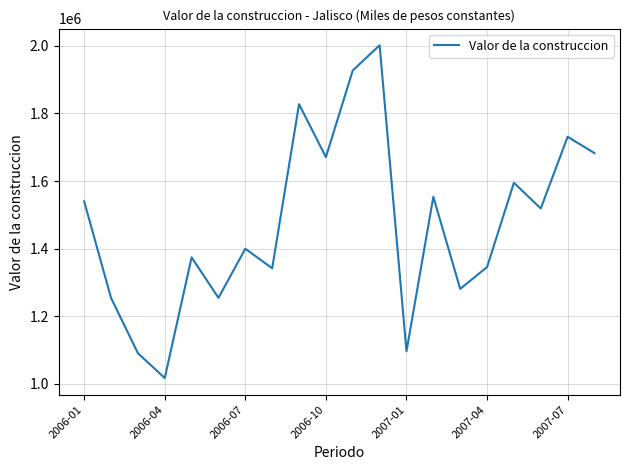

What is the greatest value displayed?

2001777.4